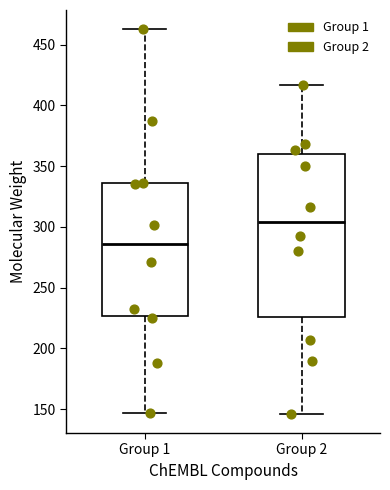

Which box's median line is the lowest?

Group 1